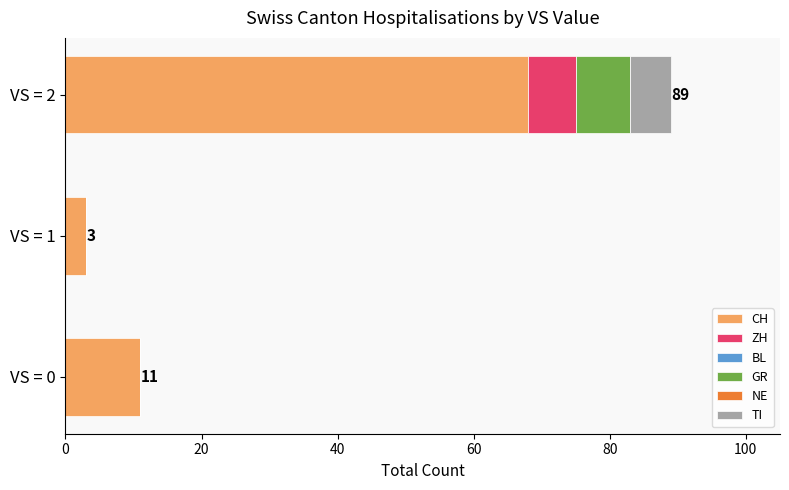

What is the maximum value for CH?

68